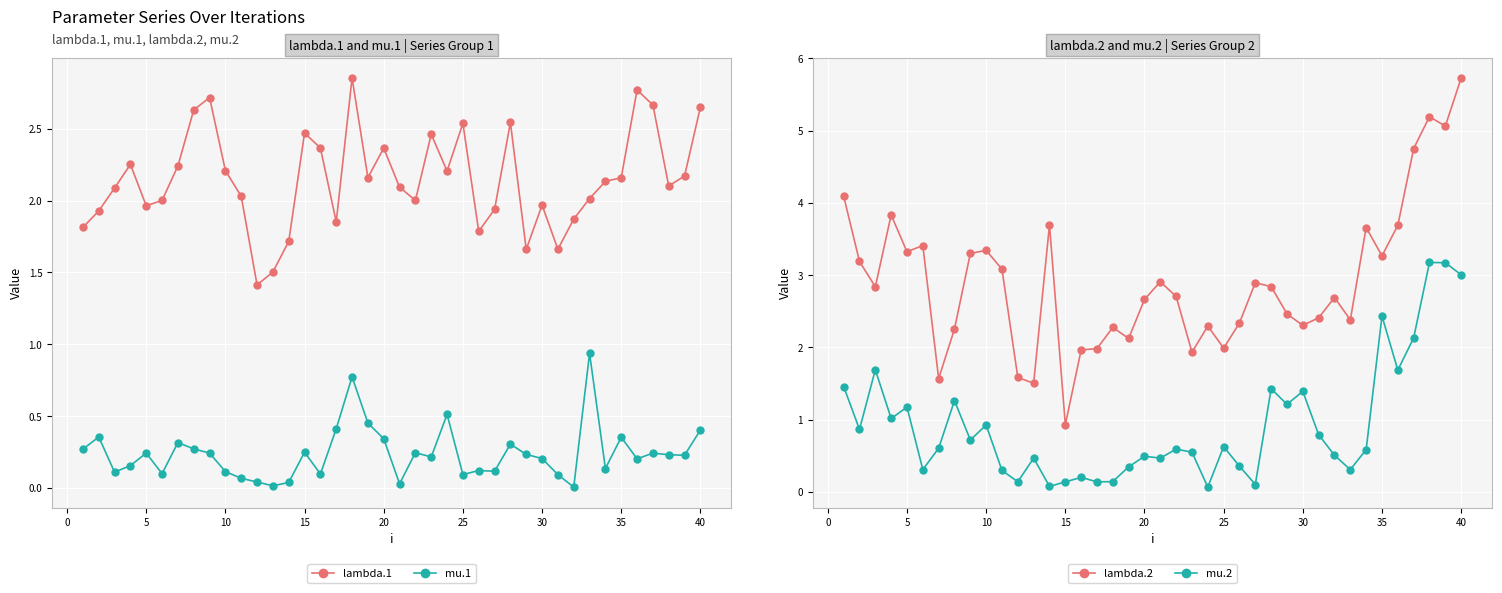

After their last crossing, which series has the higher values: mu.2 or lambda.1?

mu.2